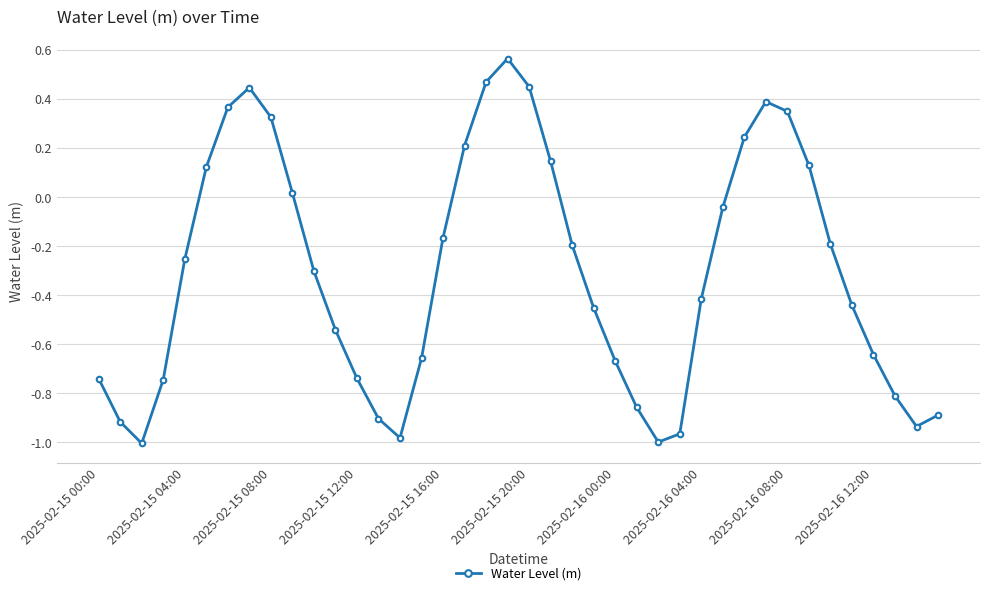

How many values are below zero?

26